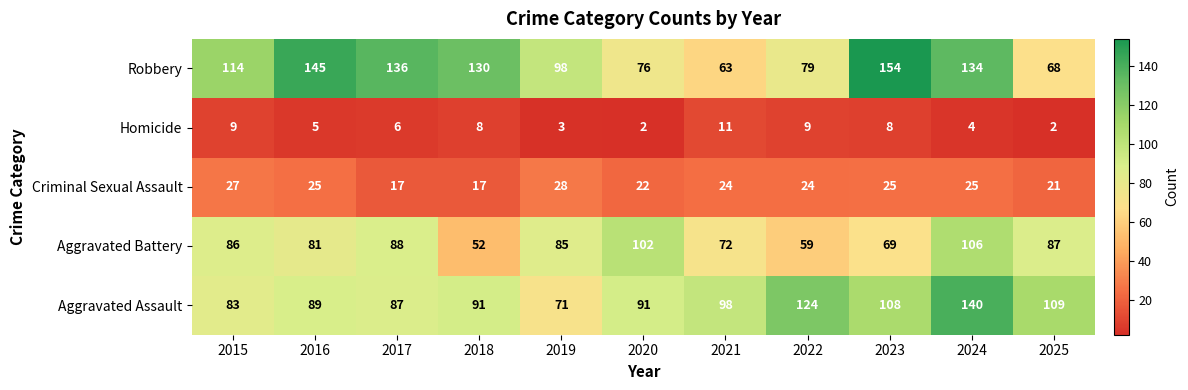

At which category does the chart reach its peak across all series?

2023